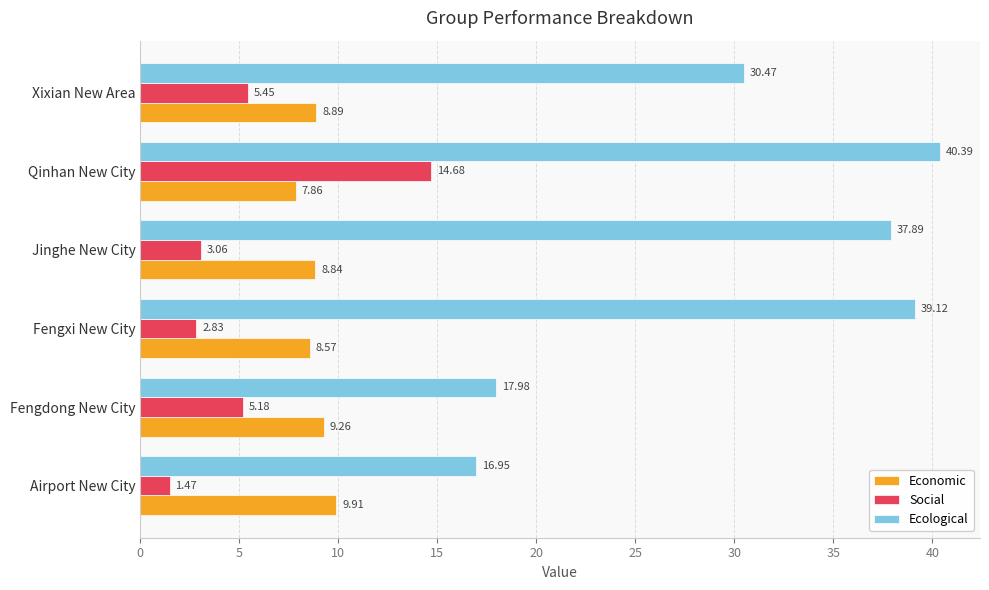

Which series has the largest total across all categories?

Ecological